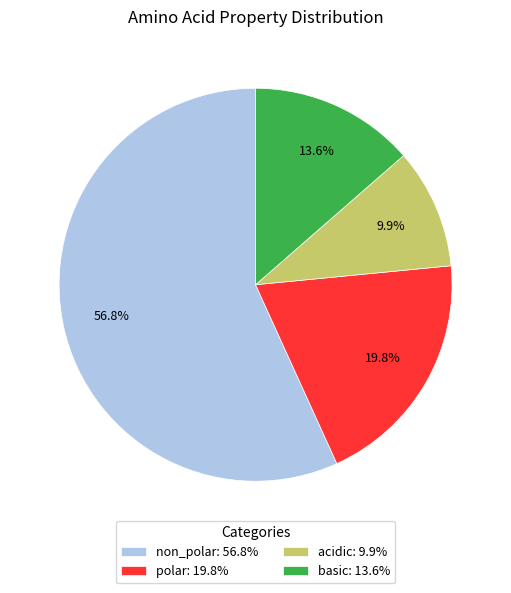

To the nearest percent, what is the average slice percentage?

25%